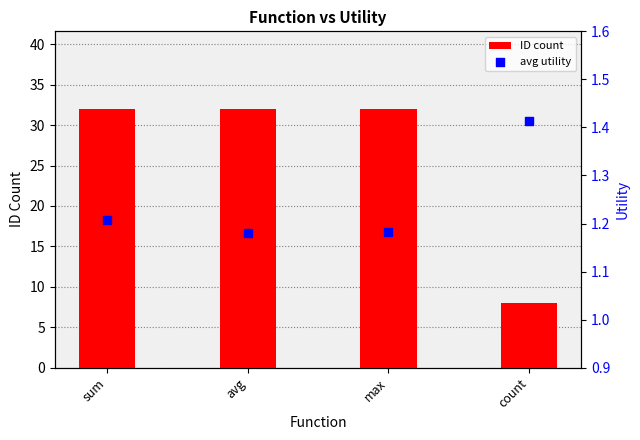

Which series has the largest total across all categories?

ID count